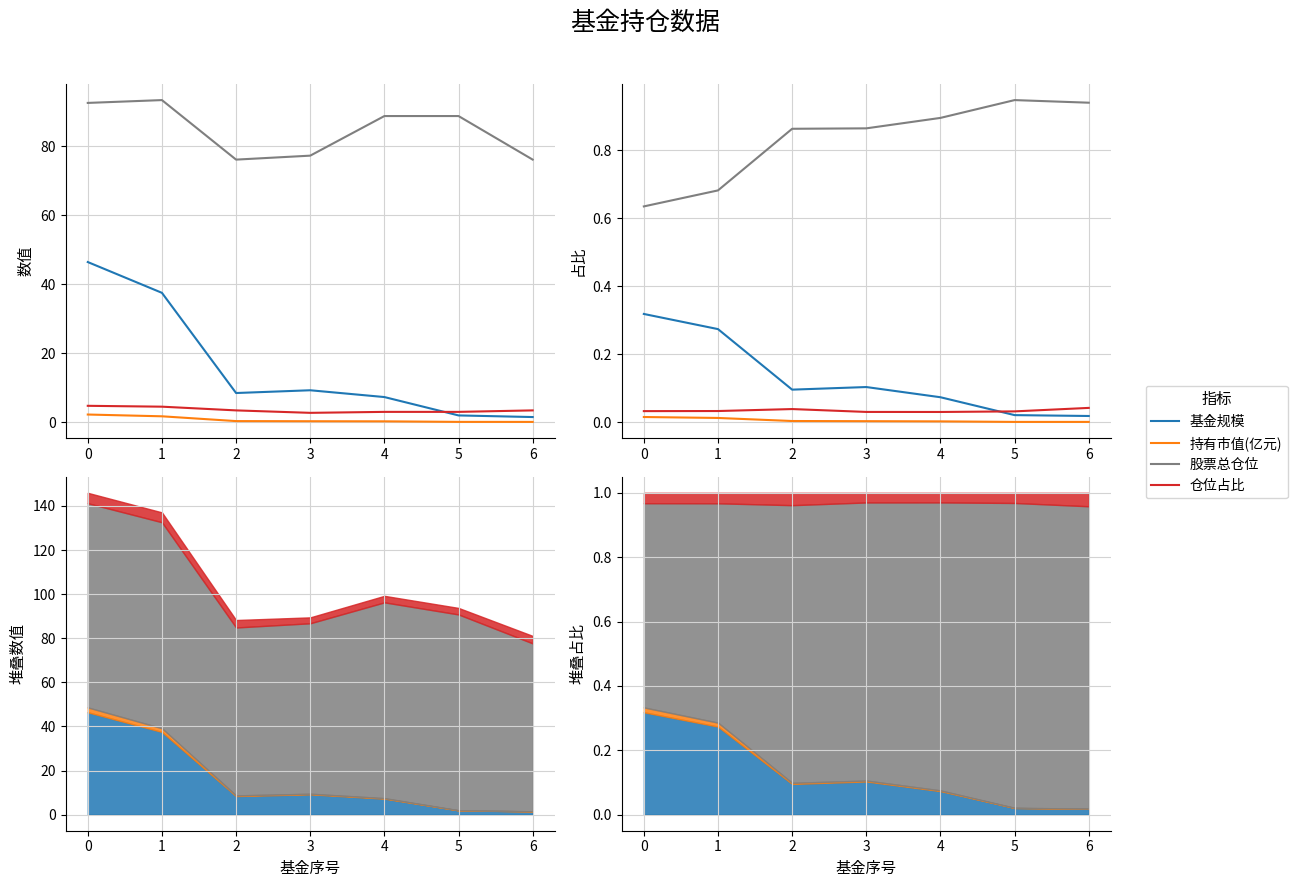

How many lines are shown in the chart?

4